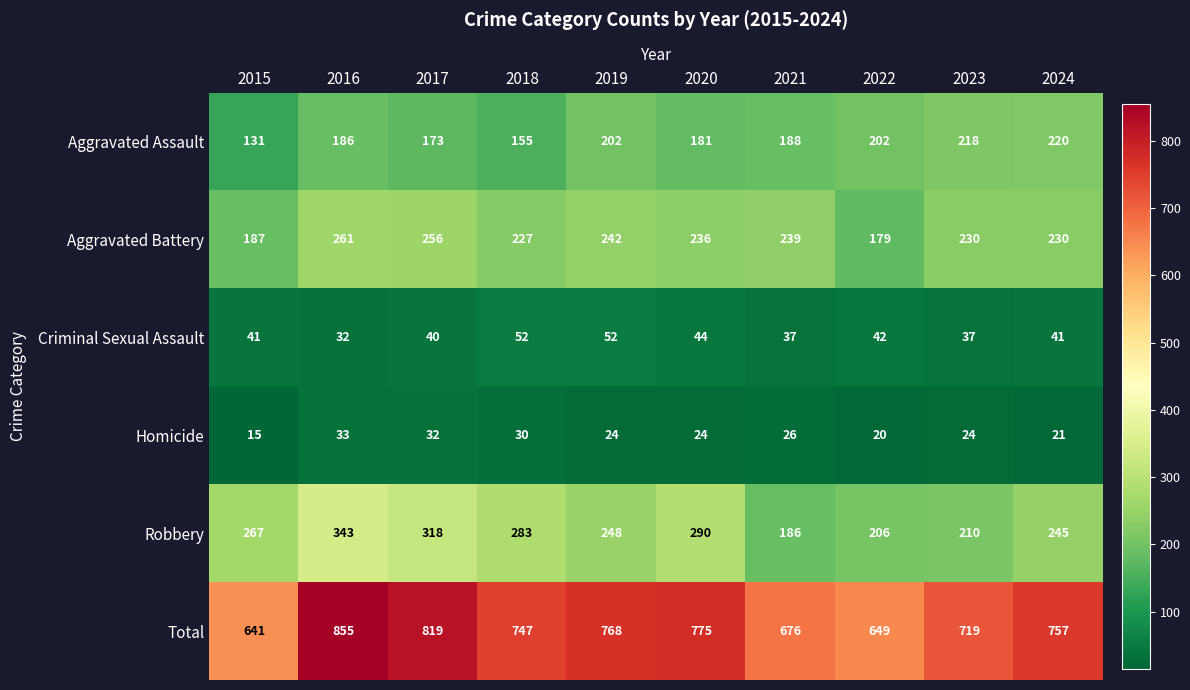

The value of Total at 2017 is 1399. True or false?

False